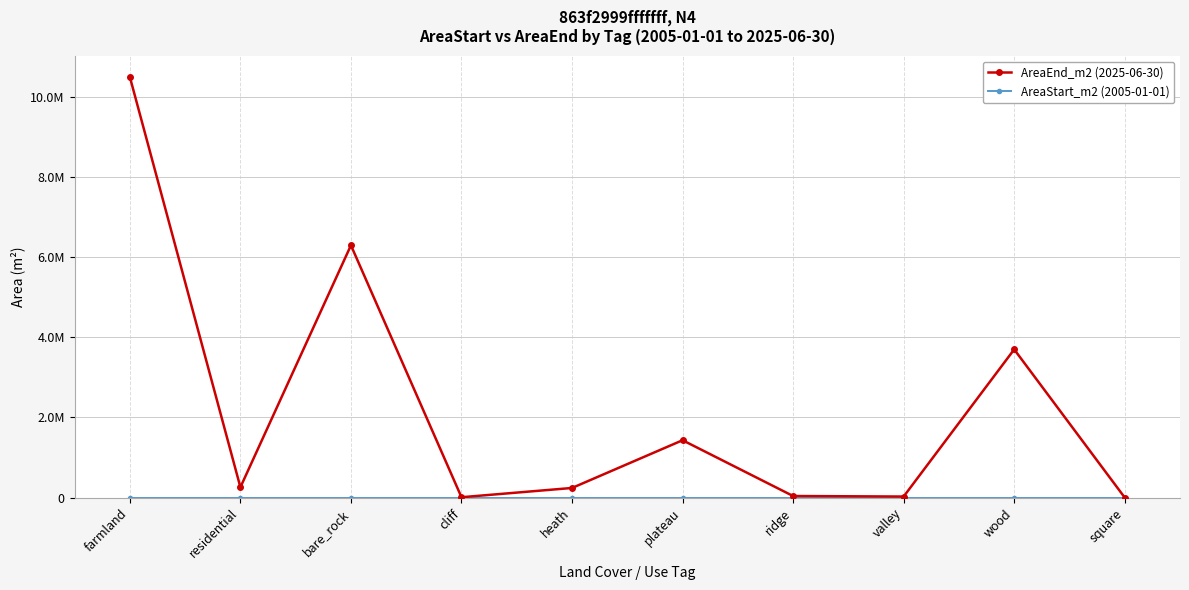

Between ridge and square, which series saw the biggest shift?

AreaEnd_m2 (2025-06-30)